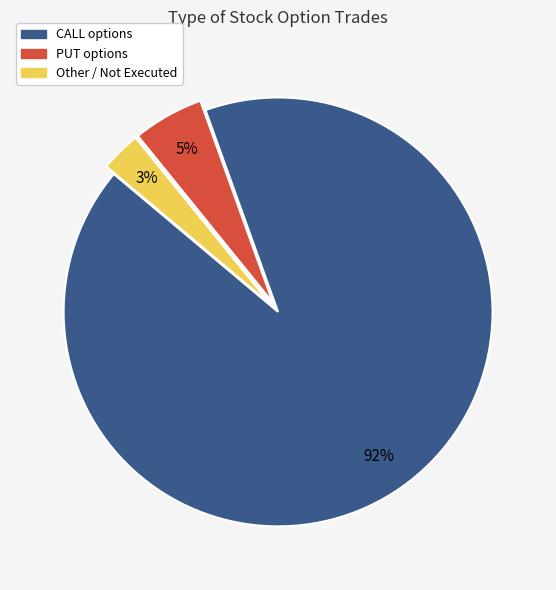

Which category has the biggest portion of the pie?

CALL options